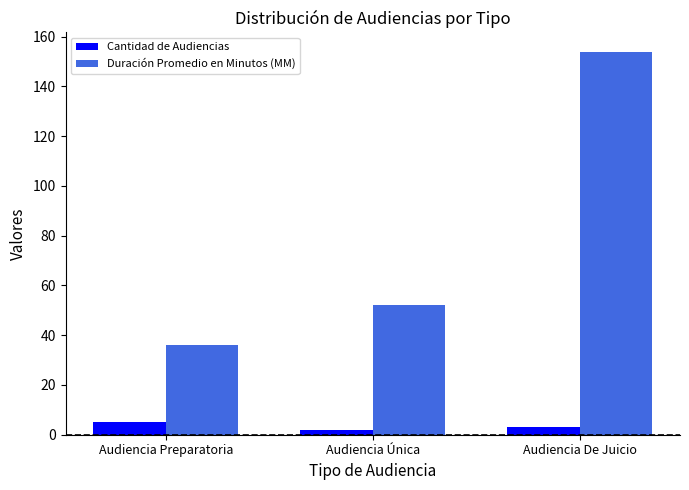

Reading left to right, list all the values displayed in this chart.

Cantidad de Audiencias: 5	2	3
Duración Promedio en Minutos (MM): 36	52	154